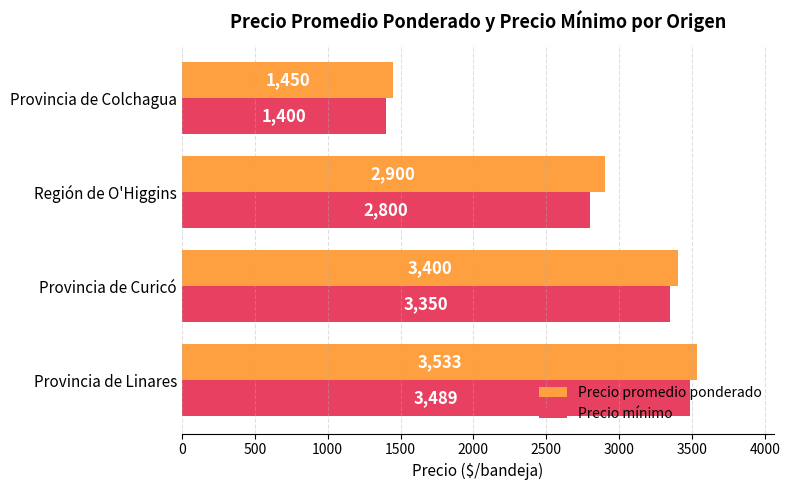

At which label is Precio mínimo closest to 2444?

Región de O'Higgins